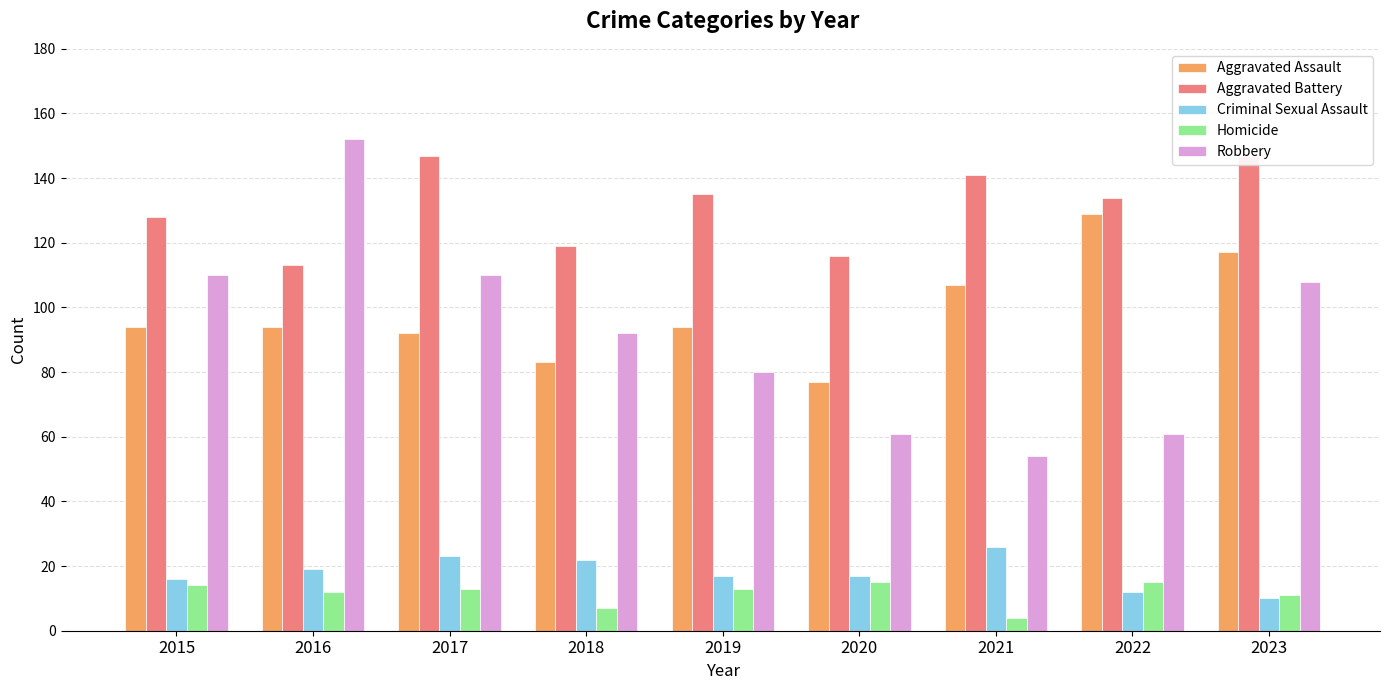

Reading left to right, what are all the values shown in this chart?

Aggravated Assault: 2015=94	2016=94	2017=92	2018=83	2019=94	2020=77	2021=107	2022=129	2023=117
Aggravated Battery: 2015=128	2016=113	2017=147	2018=119	2019=135	2020=116	2021=141	2022=134	2023=147
Criminal Sexual Assault: 2015=16	2016=19	2017=23	2018=22	2019=17	2020=17	2021=26	2022=12	2023=10
Homicide: 2015=14	2016=12	2017=13	2018=7	2019=13	2020=15	2021=4	2022=15	2023=11
Robbery: 2015=110	2016=152	2017=110	2018=92	2019=80	2020=61	2021=54	2022=61	2023=108